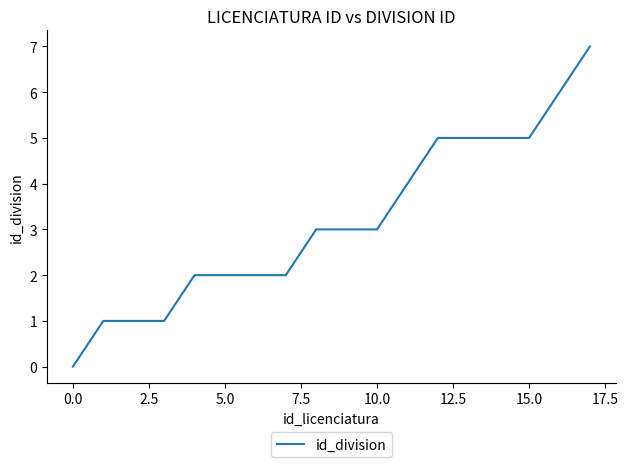

What is the difference between the maximum and minimum values?

7